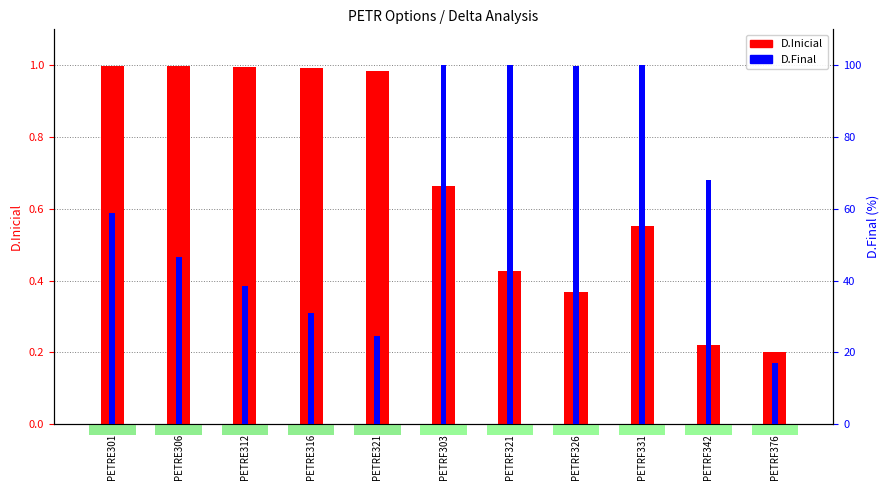

Are the bars horizontal?

No